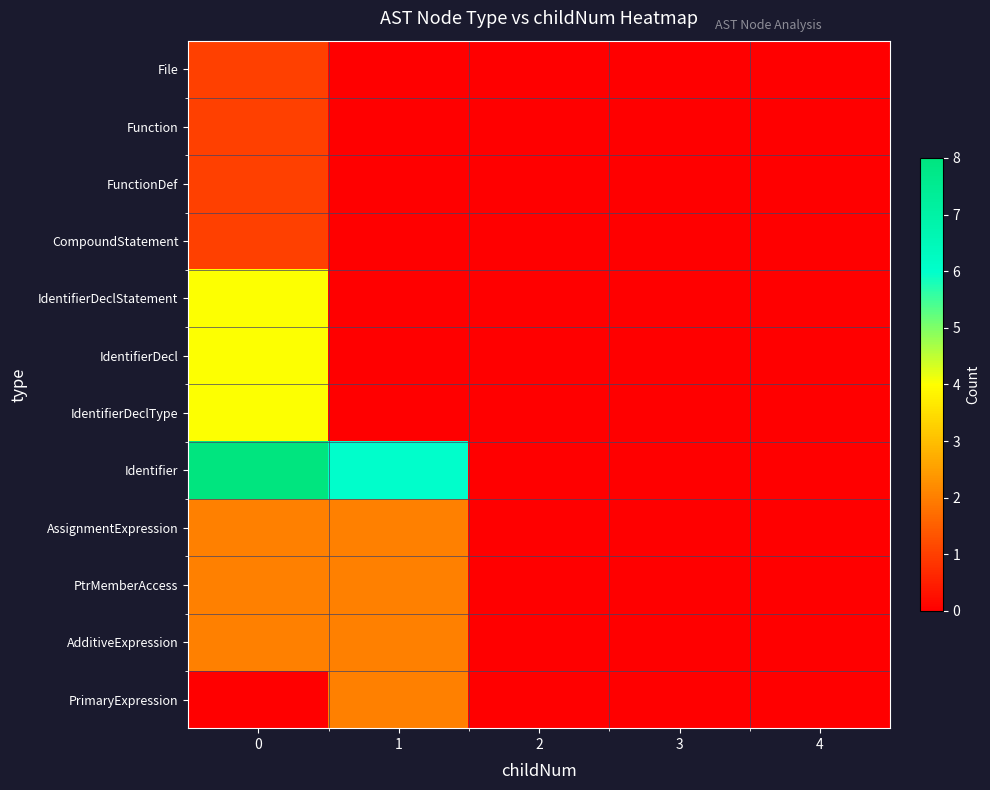

Reading left to right, list all the values displayed in this chart.

File: 0=1	1=0	2=0	3=0	4=0
Function: 0=1	1=0	2=0	3=0	4=0
FunctionDef: 0=1	1=0	2=0	3=0	4=0
CompoundStatement: 0=1	1=0	2=0	3=0	4=0
IdentifierDeclStatement: 0=4	1=0	2=0	3=0	4=0
IdentifierDecl: 0=4	1=0	2=0	3=0	4=0
IdentifierDeclType: 0=4	1=0	2=0	3=0	4=0
Identifier: 0=8	1=6	2=0	3=0	4=0
AssignmentExpression: 0=2	1=2	2=0	3=0	4=0
PtrMemberAccess: 0=2	1=2	2=0	3=0	4=0
AdditiveExpression: 0=2	1=2	2=0	3=0	4=0
PrimaryExpression: 0=0	1=2	2=0	3=0	4=0